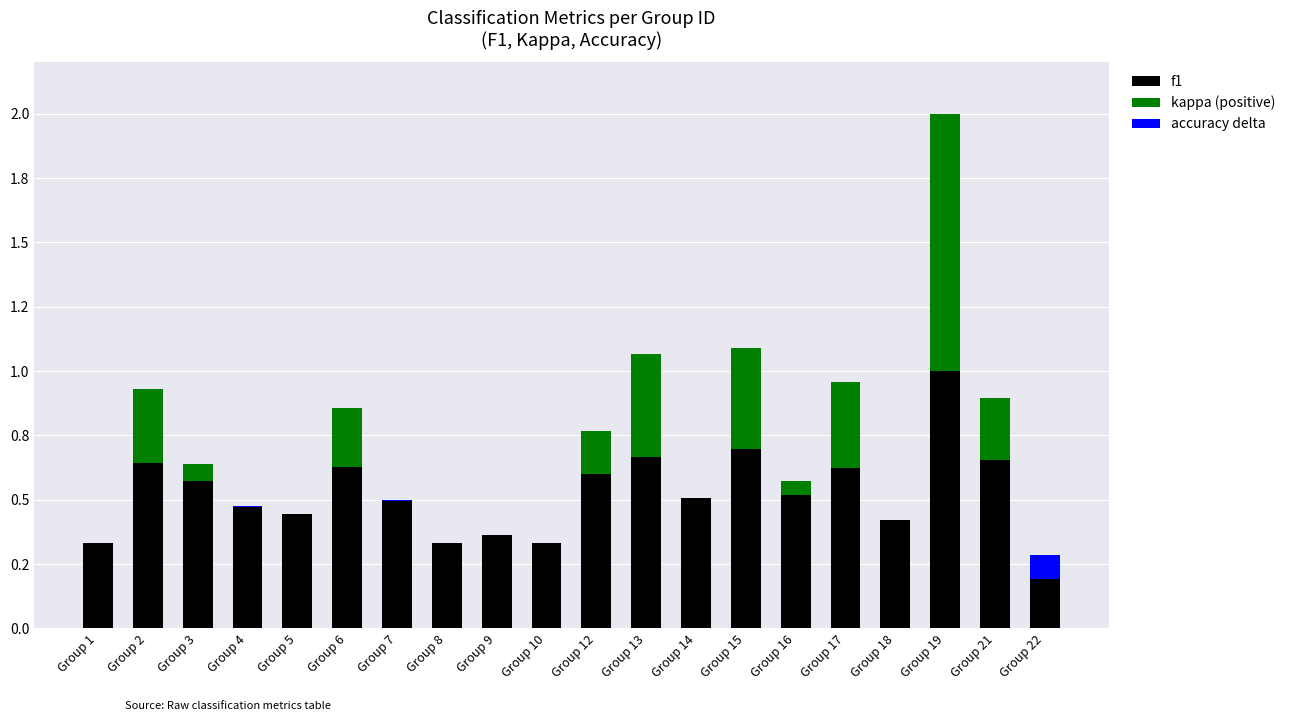

What are all the series names shown in the legend?

f1, kappa (positive), accuracy delta